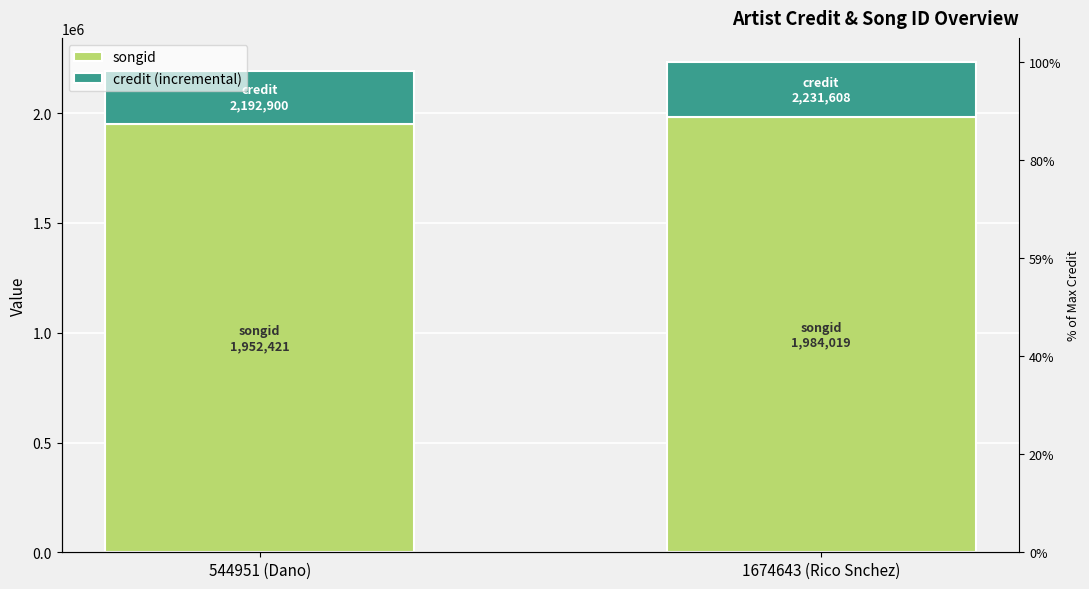

List the labels in order of songid value, largest first.

1674643 (Rico Snchez), 544951 (Dano)